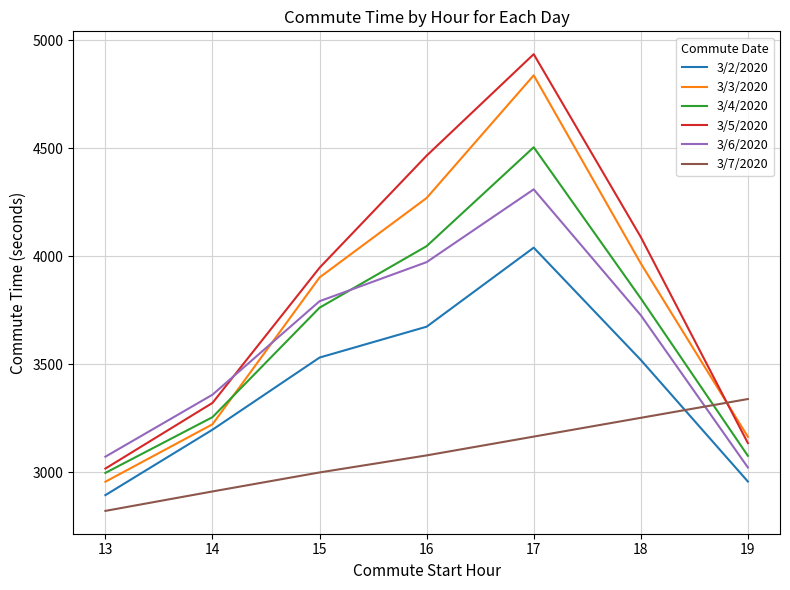

True or false: 3/2/2020 and 3/5/2020 intersect in this chart.

False